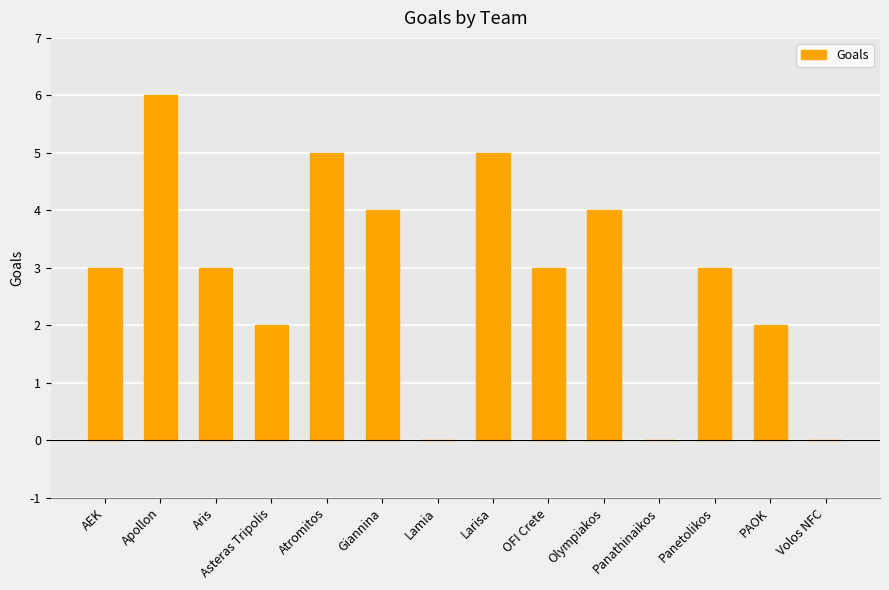

Reading left to right, list all the values displayed in this chart.

AEK=3	Apollon=6	Aris=3	Asteras Tripolis=2	Atromitos=5	Giannina=4	Lamia=0	Larisa=5	OFI Crete=3	Olympiakos=4	Panathinaikos=0	Panetolikos=3	PAOK=2	Volos NFC=0